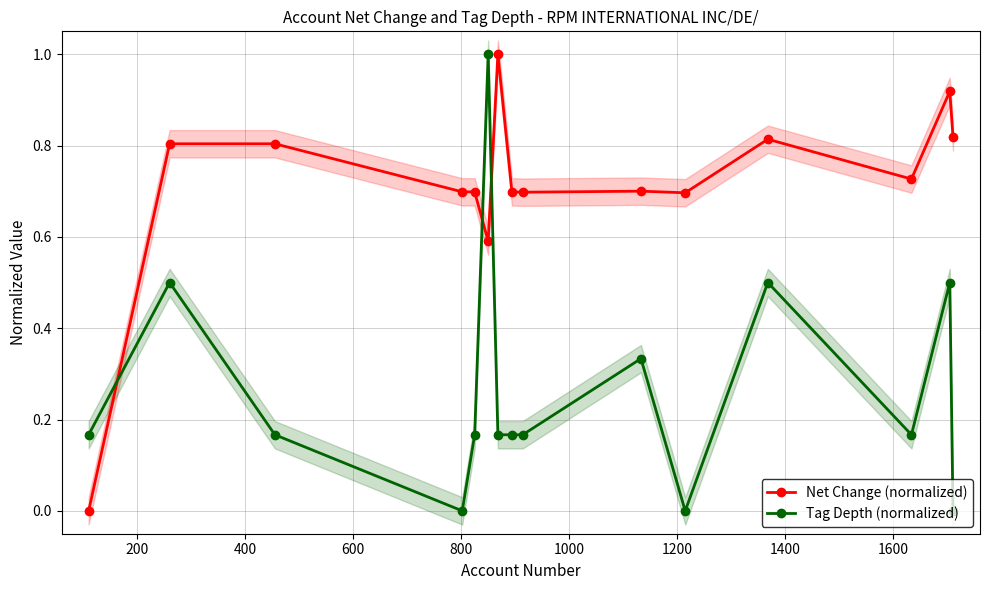

What is the maximum value for Tag Depth (normalized)?

1.0